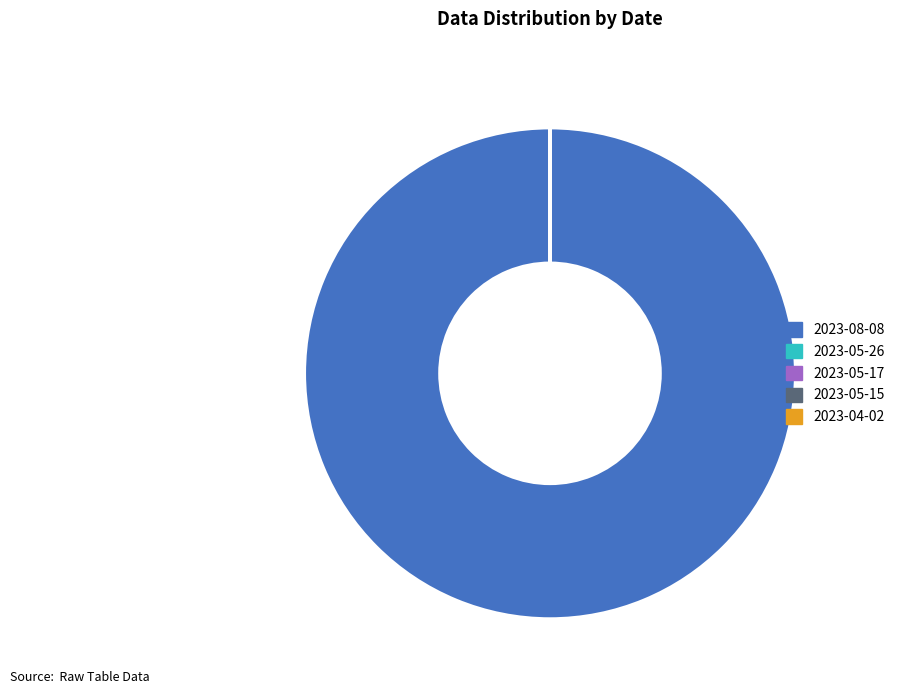

Which slice is the largest?

2023-08-08